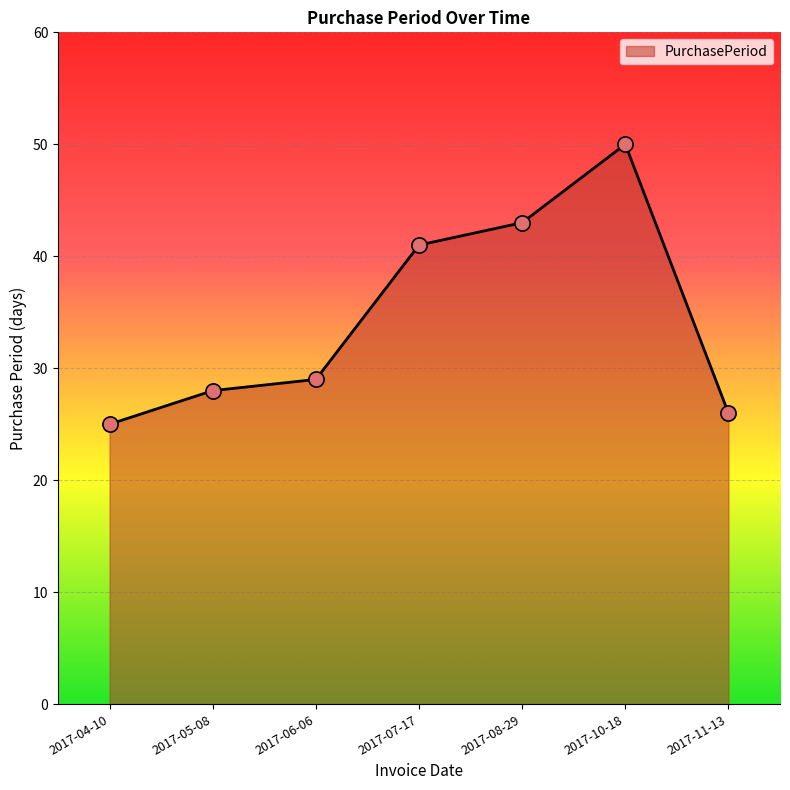

Approximately how many times larger is the value at 2017-08-29 compared to 2017-07-17?

1.0